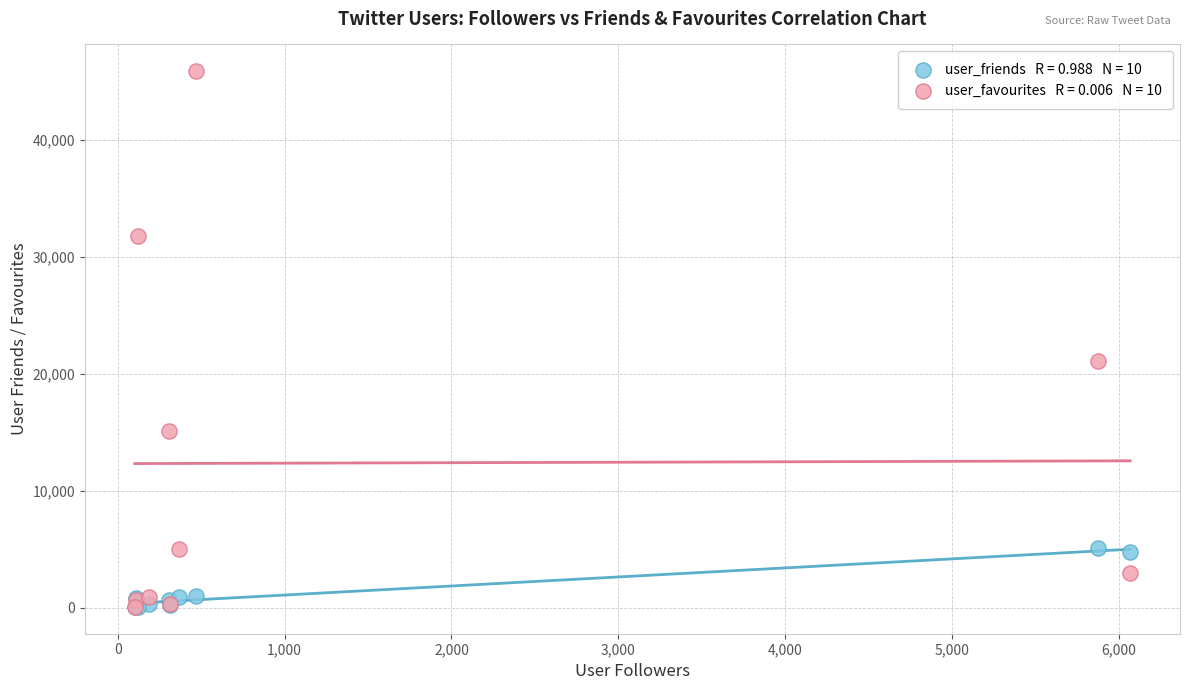

Across all series, what Y value is closest to 22984?

21108